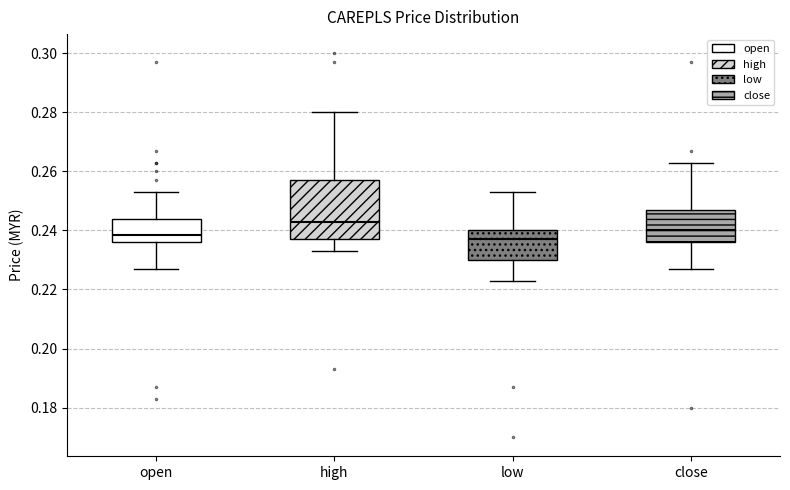

Reading left to right, transcribe this box plot: for each box, give where its median line is, the range the box spans, and where its two whiskers end, as read against the y-axis. The values are not printed on the chart, so give them approximately, as read against the axis.

open: median 0.238, box 0.236 to 0.244, whiskers 0.228 to 0.254
high: median 0.244, box 0.238 to 0.258, whiskers 0.234 to 0.280
low: median 0.238, box 0.230 to 0.240, whiskers 0.224 to 0.254
close: median 0.240, box 0.236 to 0.248, whiskers 0.228 to 0.264